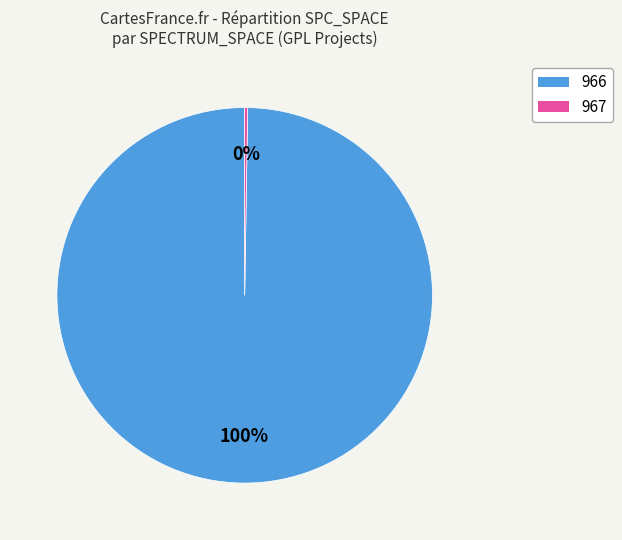

To the nearest percent, what is the average slice percentage?

50%